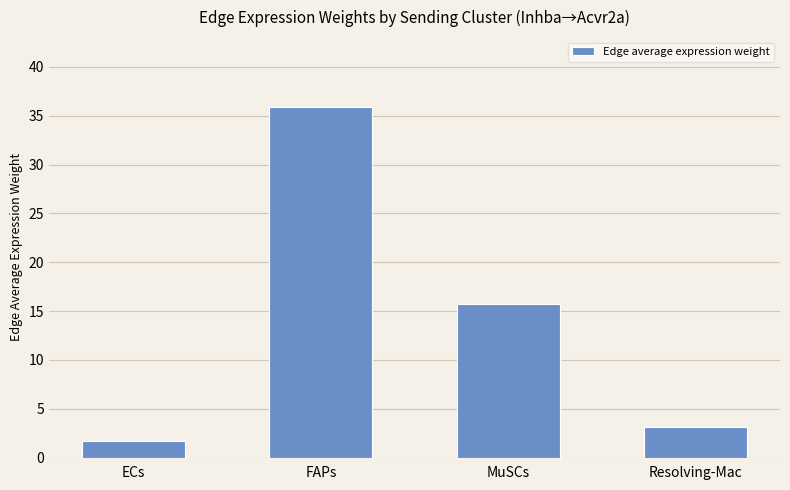

At which category does the chart reach its peak across all series?

FAPs